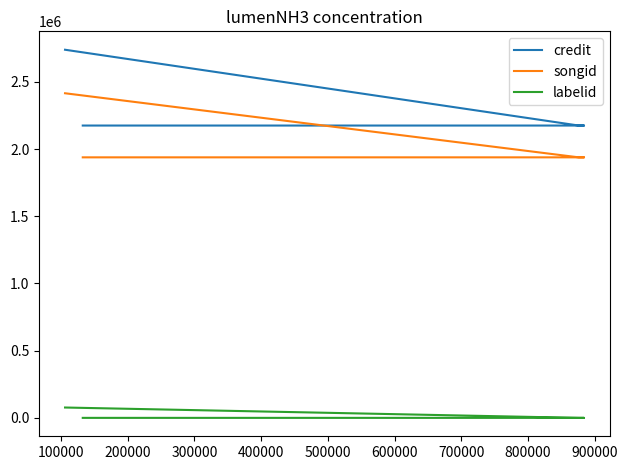

What is the sum of all labelid values?

154095